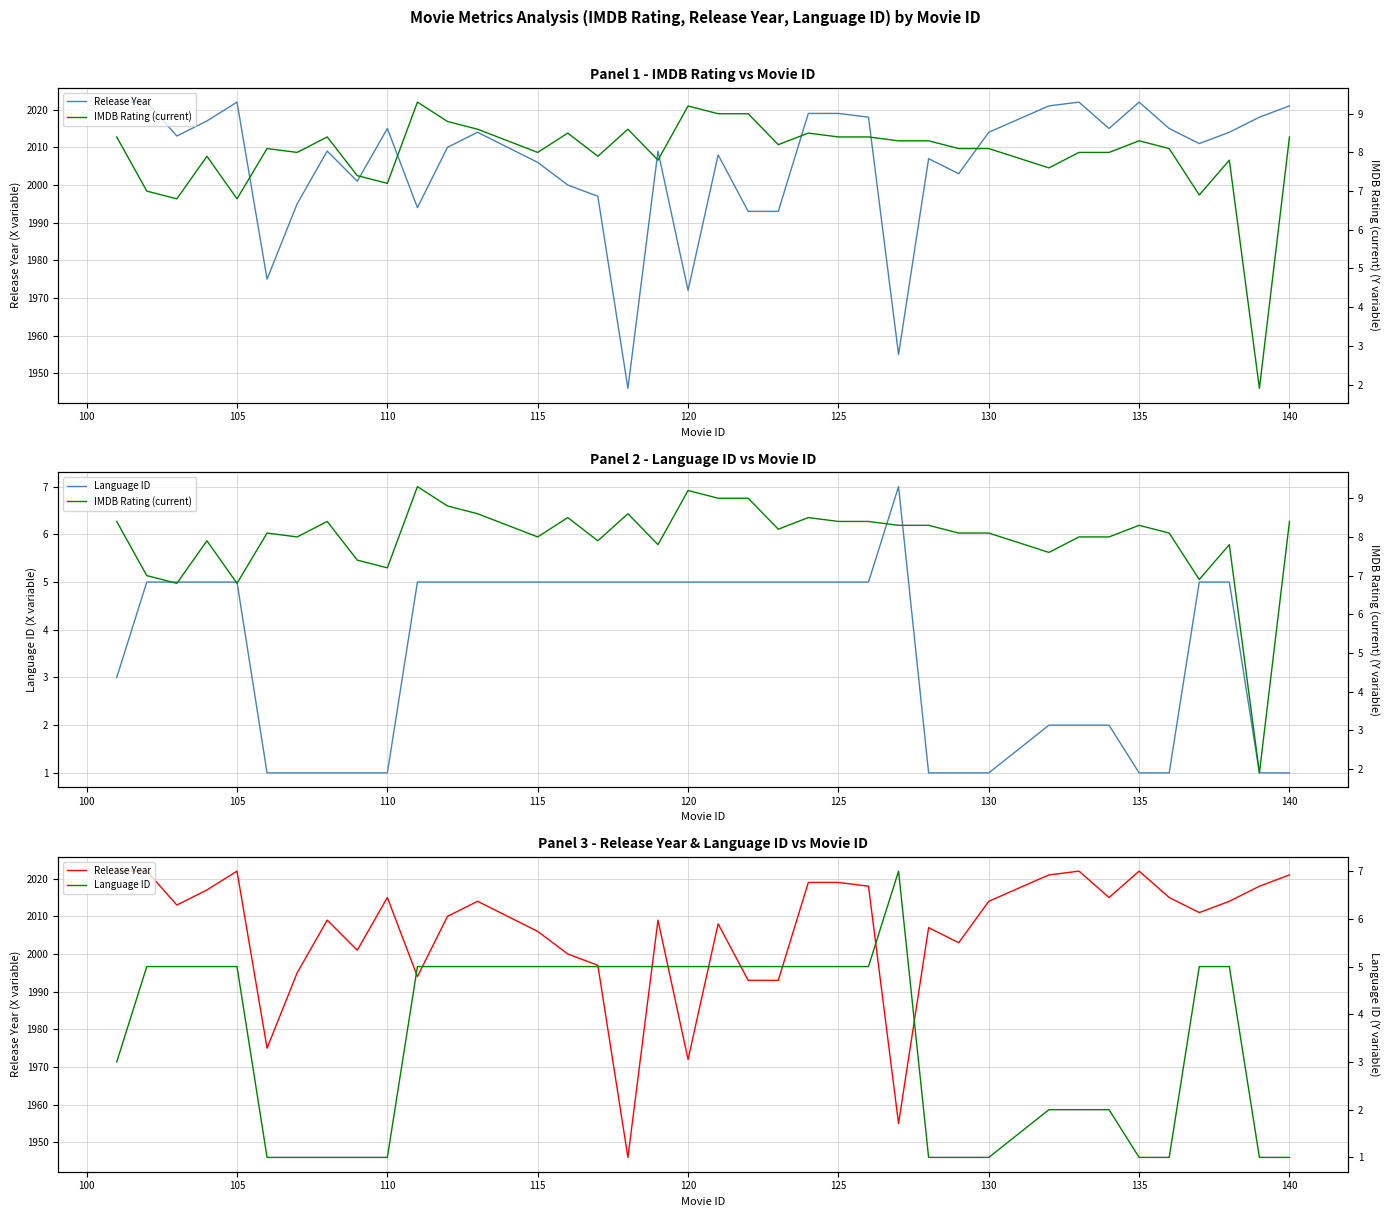

Count the number of data series in this chart.

3